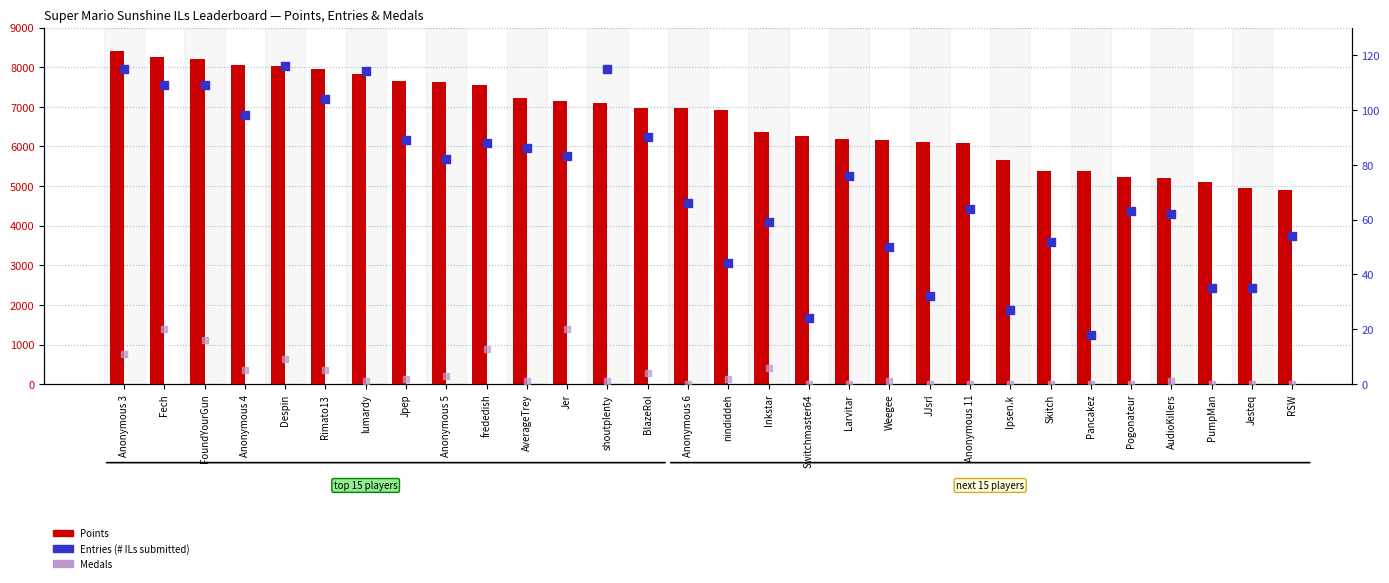

Which series has the largest total across all categories?

Points